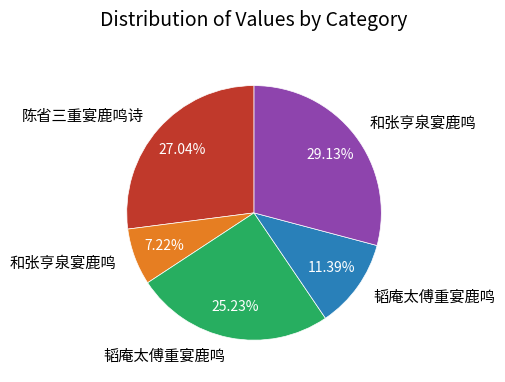

Count the number of slices in the pie.

5